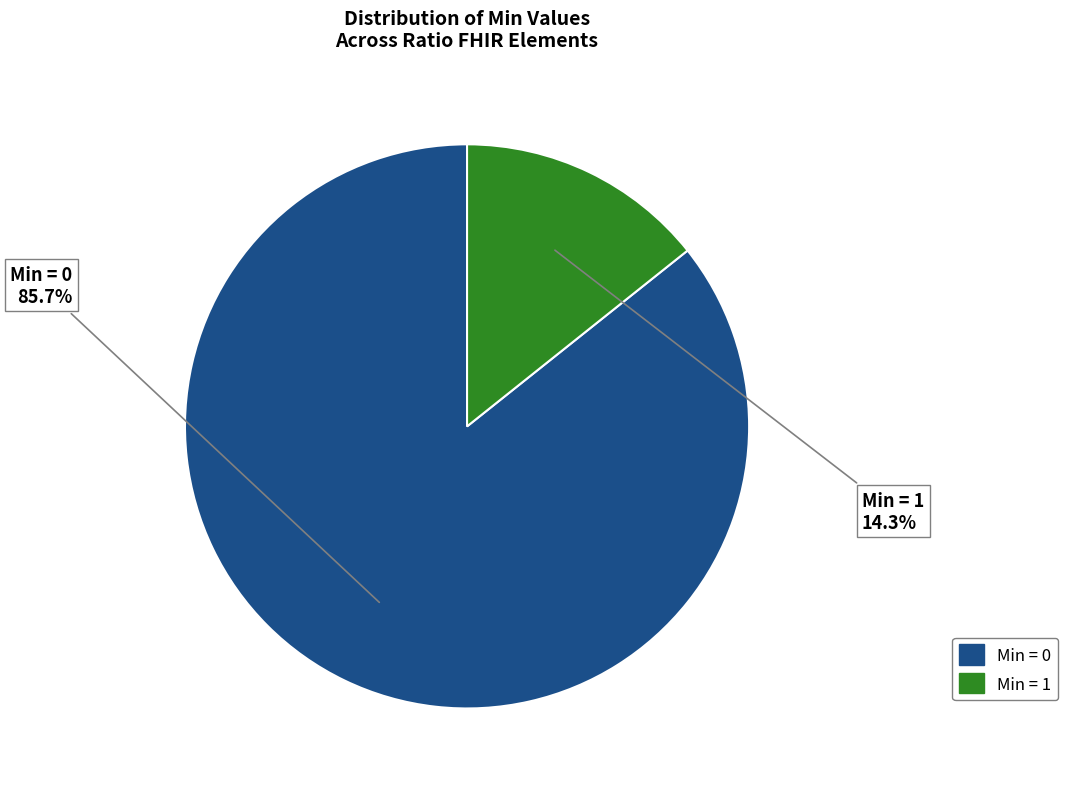

How many segments does this pie chart have?

2